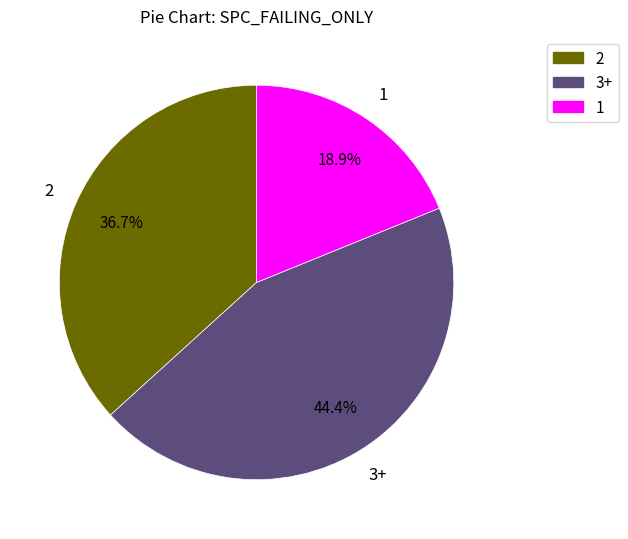

Does any single category account for the majority?

No